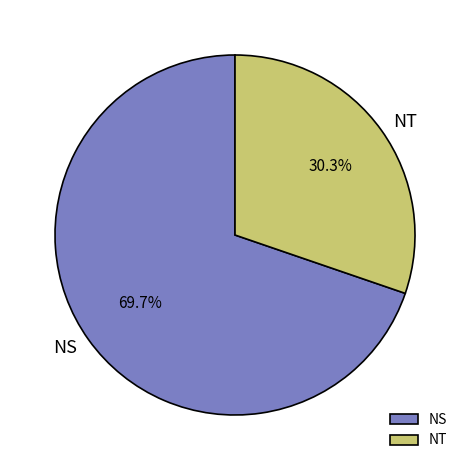

Does any single category account for the majority?

Yes